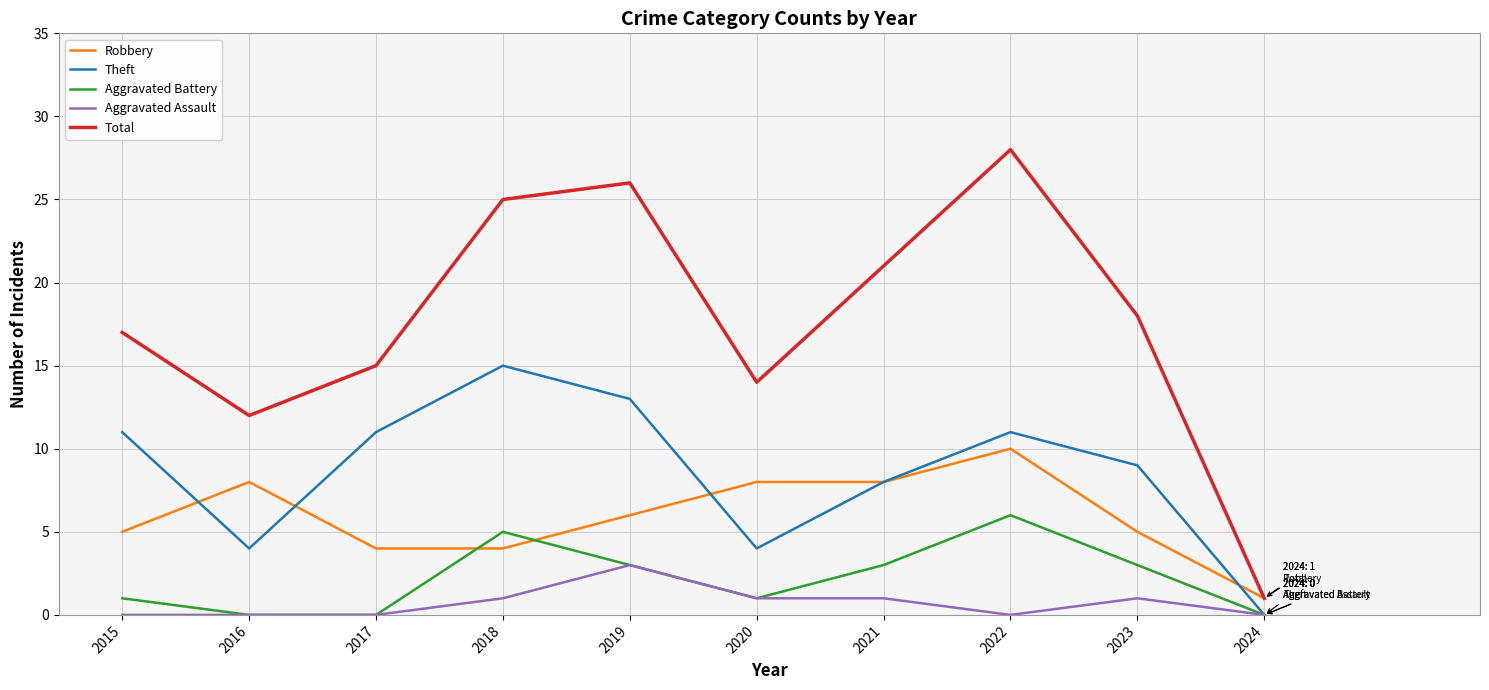

How many lines are shown in the chart?

5